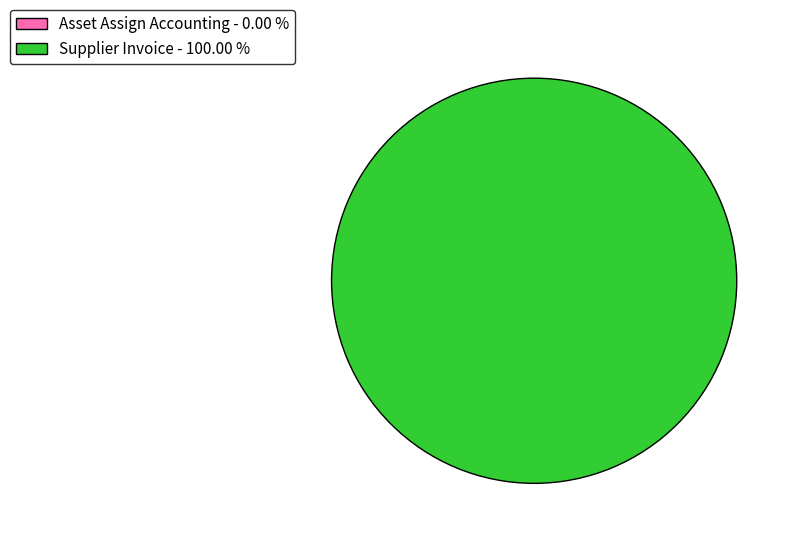

Which category accounts for the majority?

Supplier Invoice